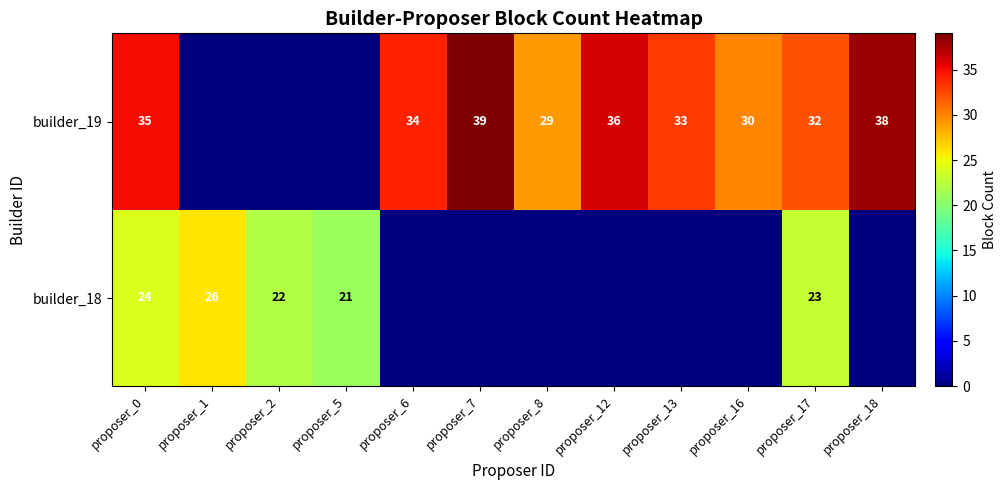

What is the sum of the builder_18 values at proposer_2 and proposer_17?

45